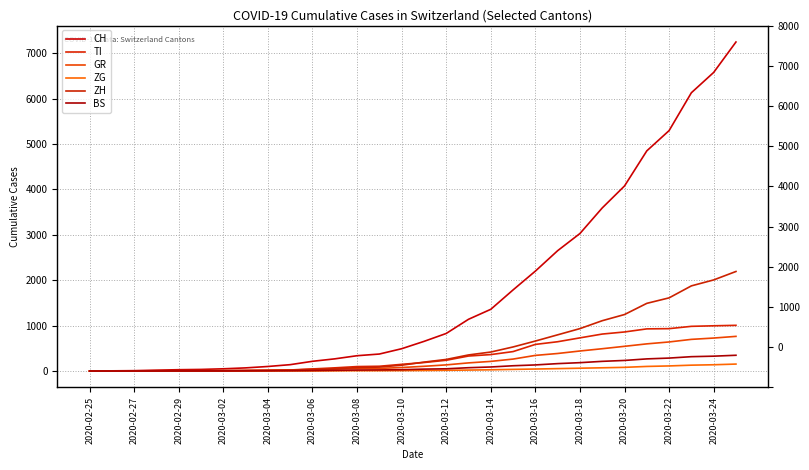

Does the chart have visible grid lines?

Yes